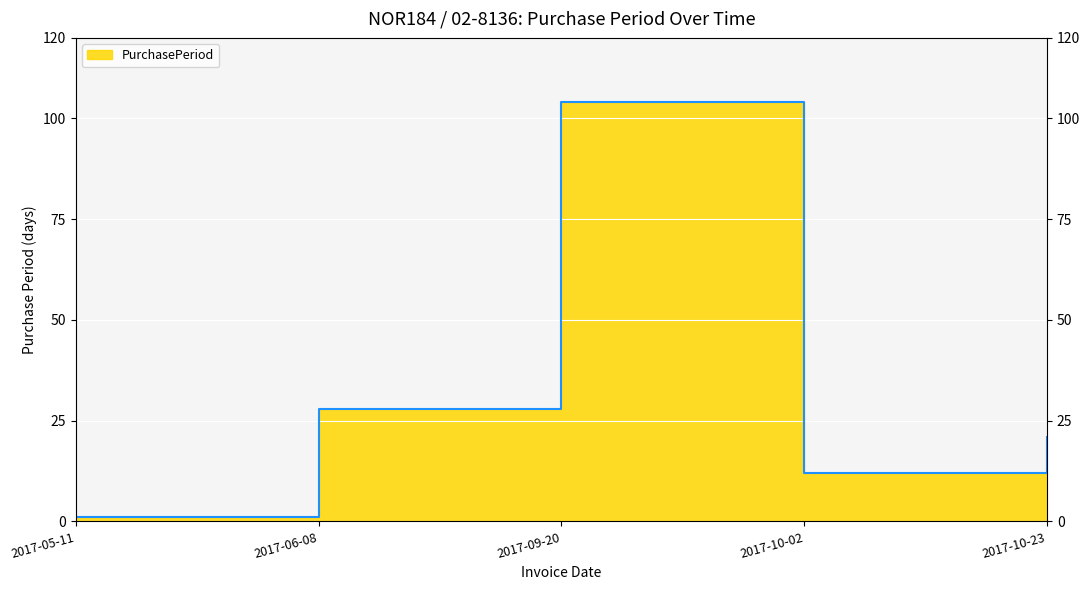

Rank the categories by value from highest to lowest.

2017-09-20, 2017-06-08, 2017-10-23, 2017-10-02, 2017-05-11